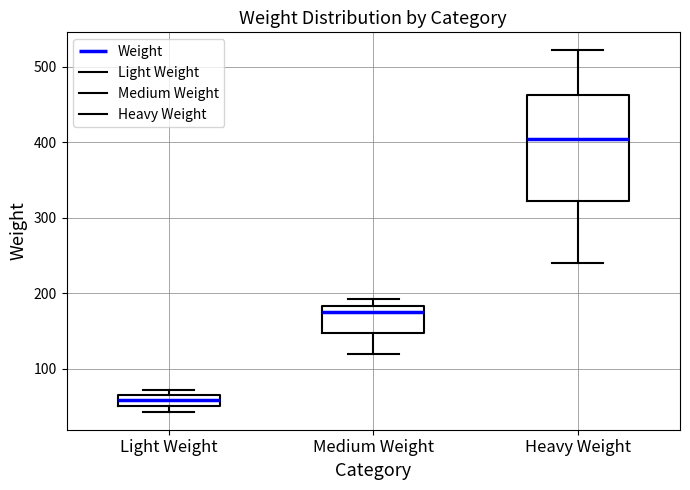

Comparing the boxes themselves (not the whiskers), which one is the tallest?

Heavy Weight